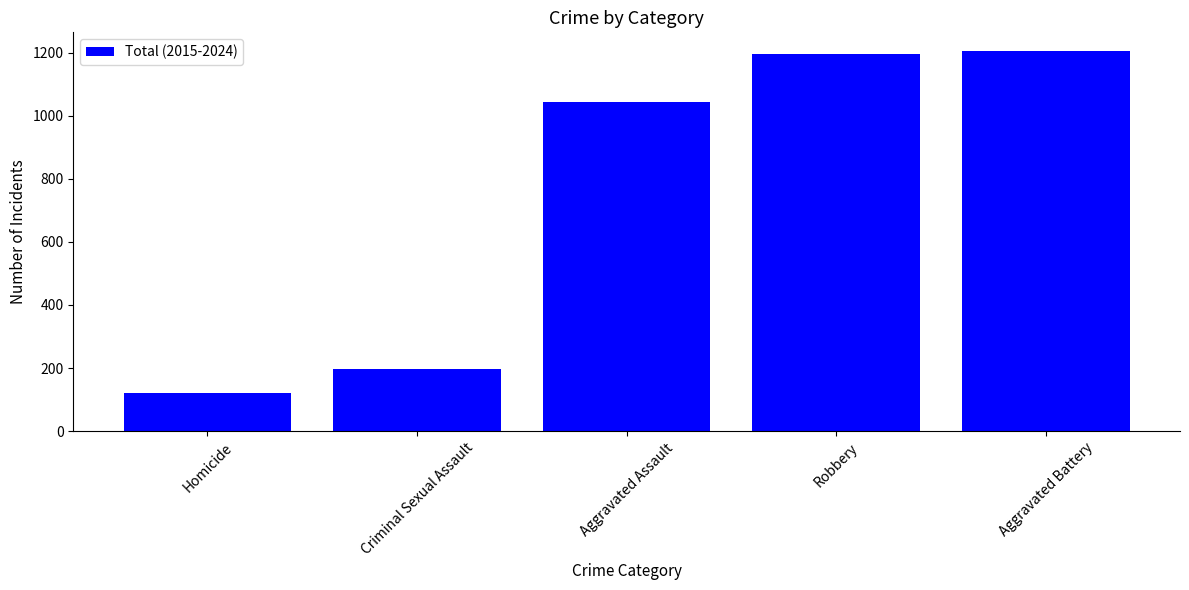

What position from the left is Aggravated Battery?

5